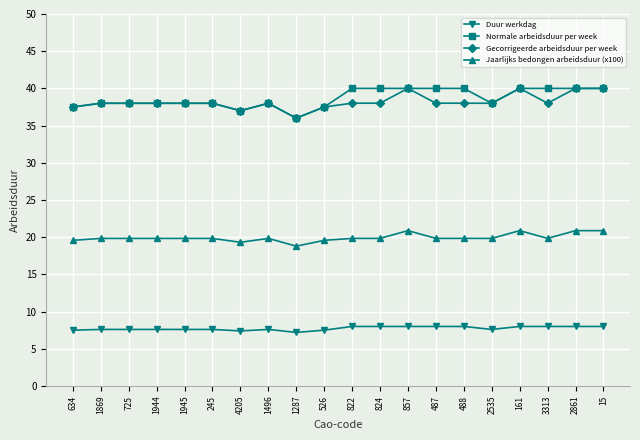

At how many categories does at least one series exceed 35?

20